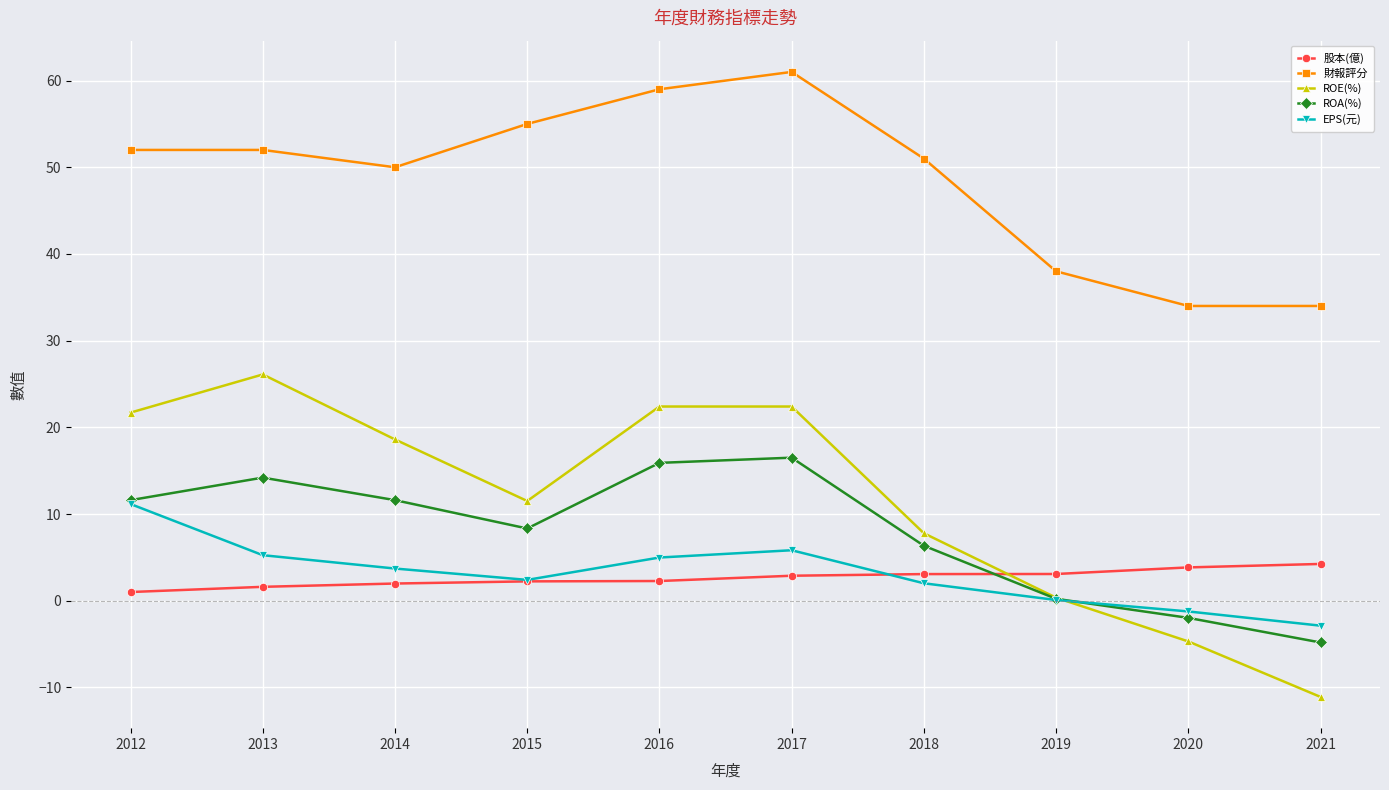

What is the highest value of the 股本(億) series?

4.2